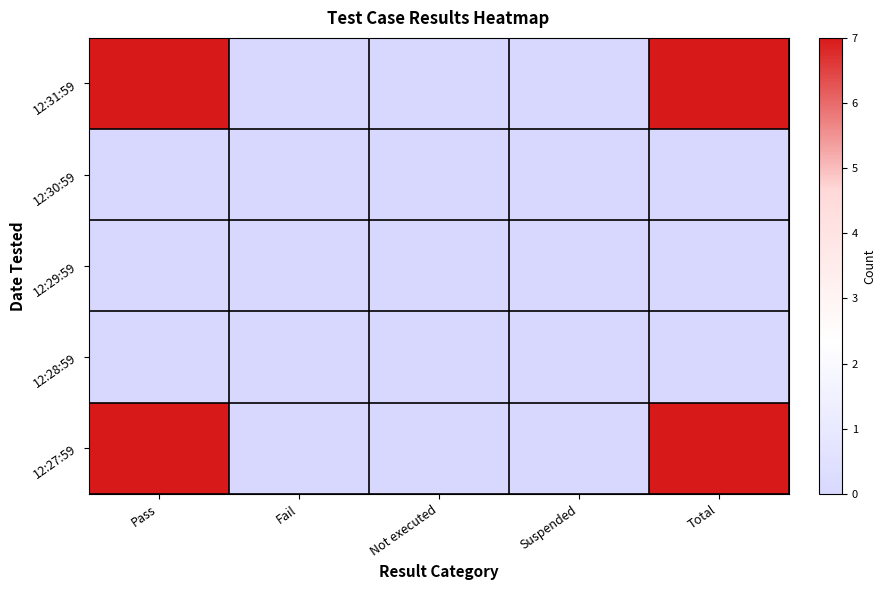

At how many categories does at least one series exceed 6?

2